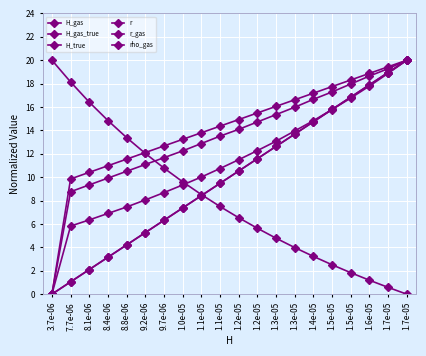

True or false: r_gas has more than 2 interior local peaks.

False